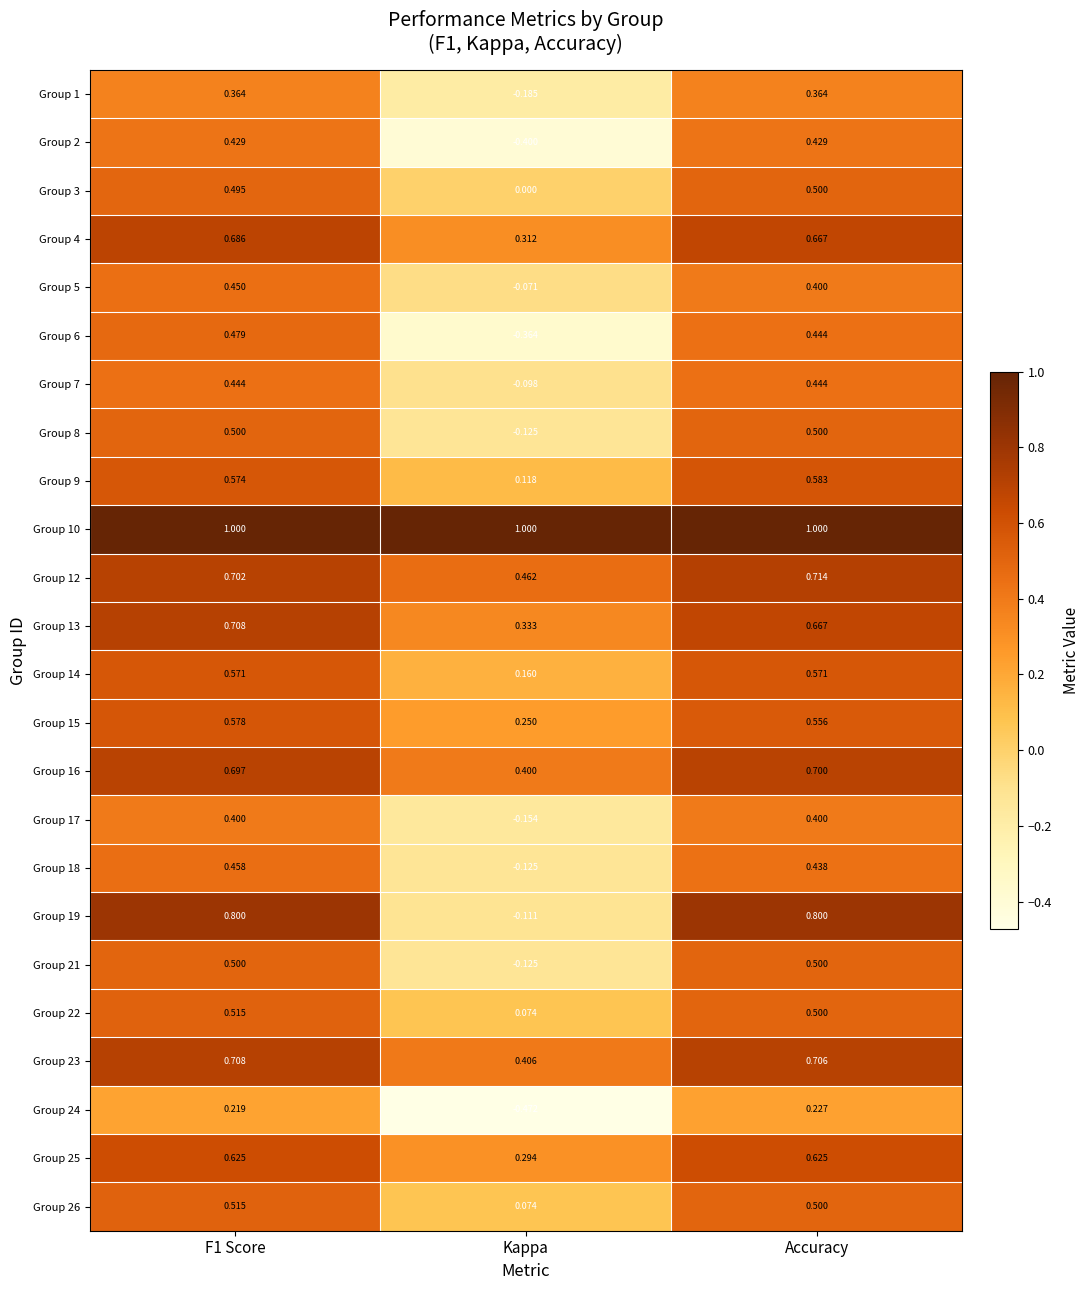

At which label is Group 16 closest to 0?

Kappa